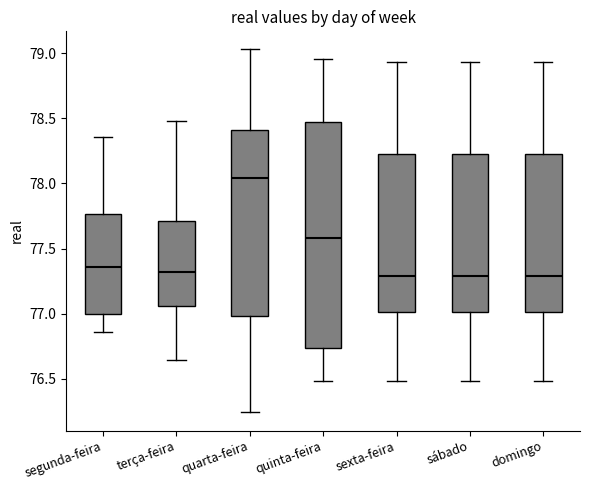

Which box is the tallest, from its lower edge to its upper edge?

quinta-feira